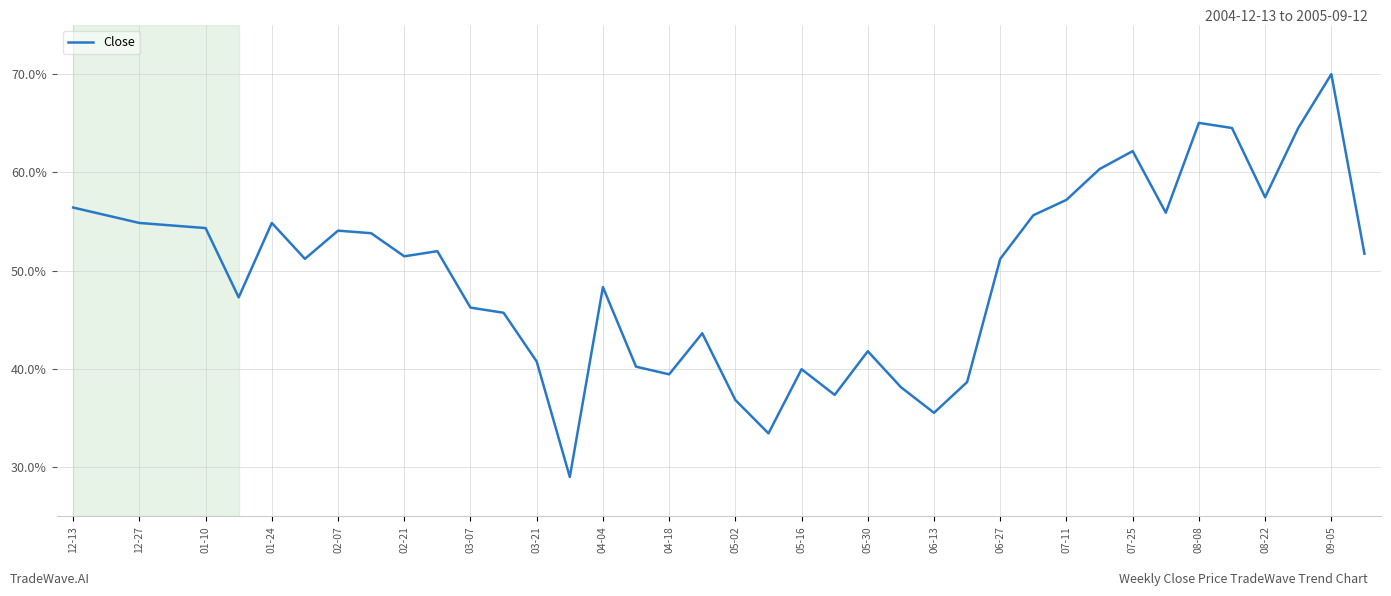

What is the maximum value shown in the chart?

70.0